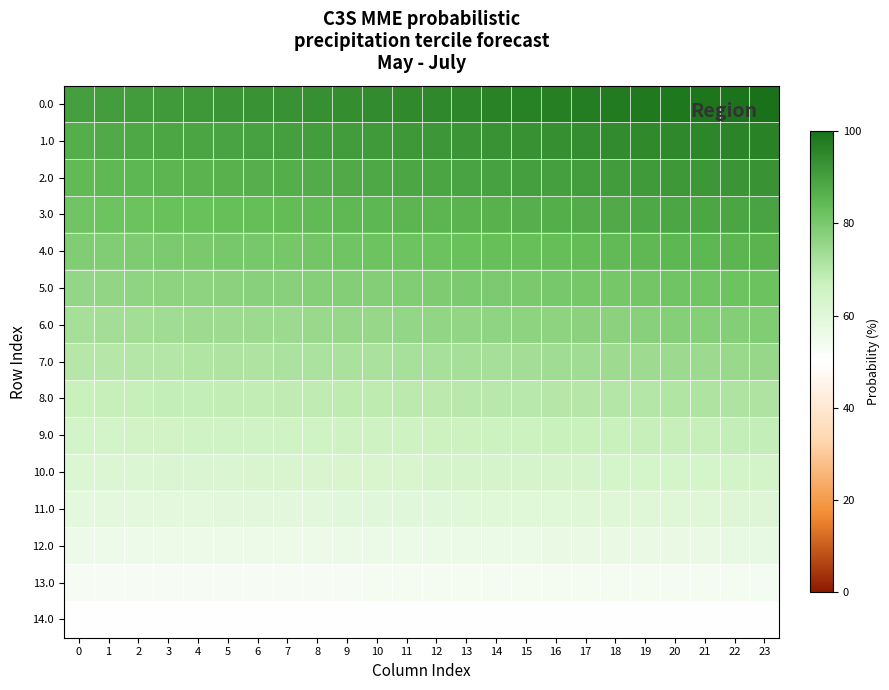

Rank the series at 16 from highest to lowest value.

0.0, 1.0, 2.0, 3.0, 4.0, 5.0, 6.0, 7.0, 8.0, 9.0, 10.0, 11.0, 12.0, 13.0, 14.0